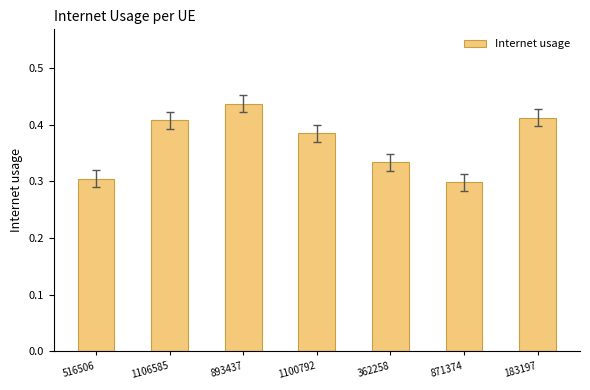

True or false: the data shows 0.5 at 516506.

False